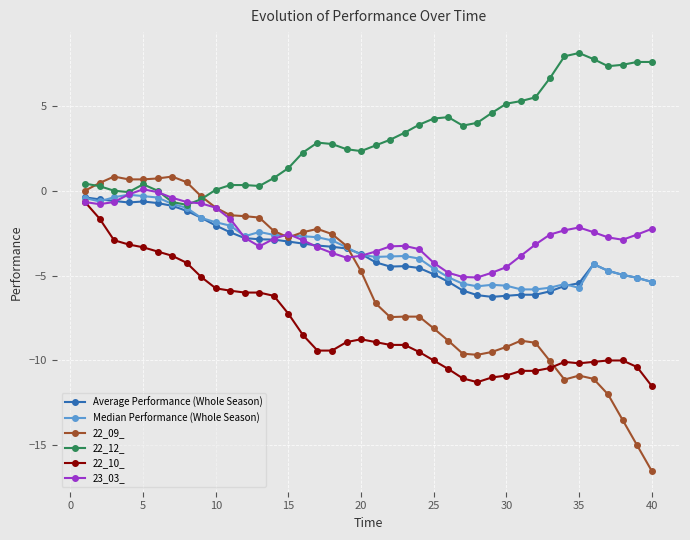

What is the minimum value for Median Performance (Whole Season)?

-5.8